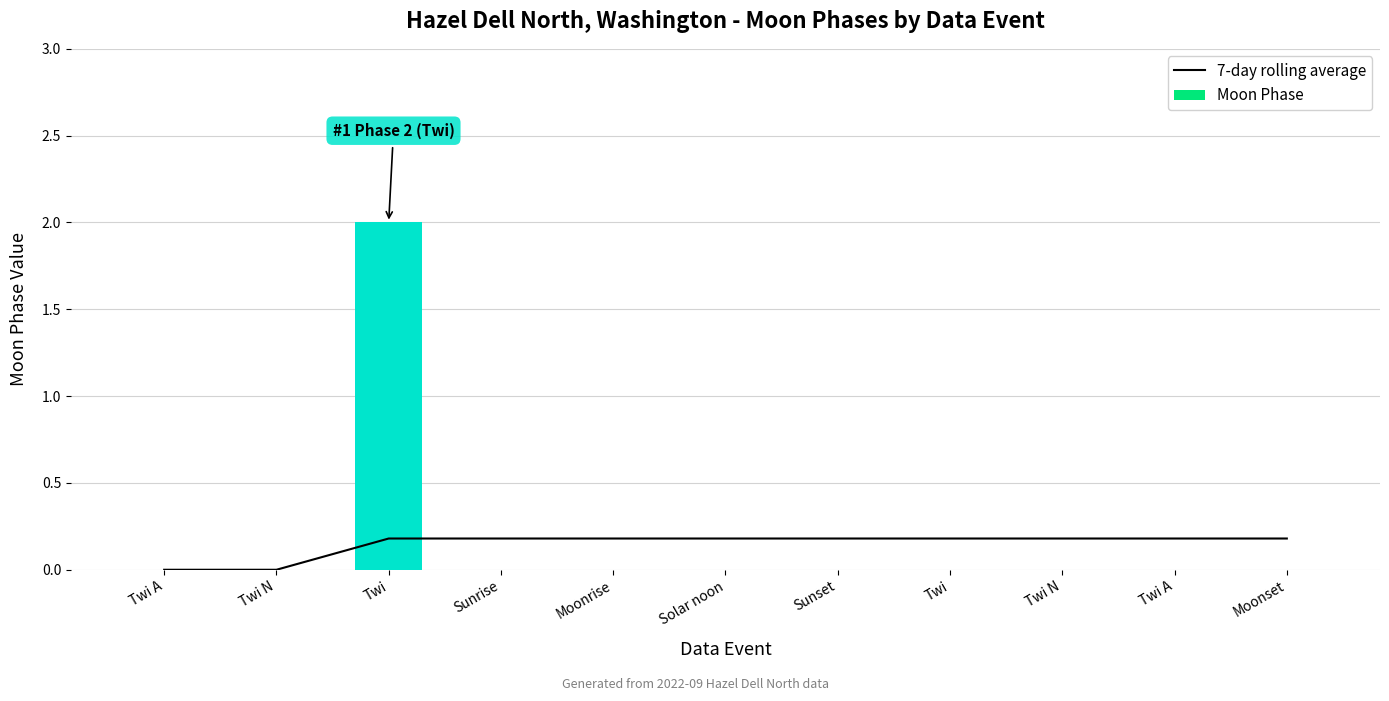

At which label is 7-day rolling average closest to 0?

Twi A